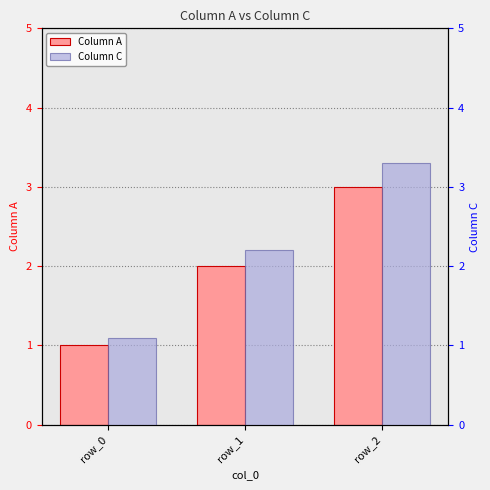

Read the Column A value at row_0.

1.0